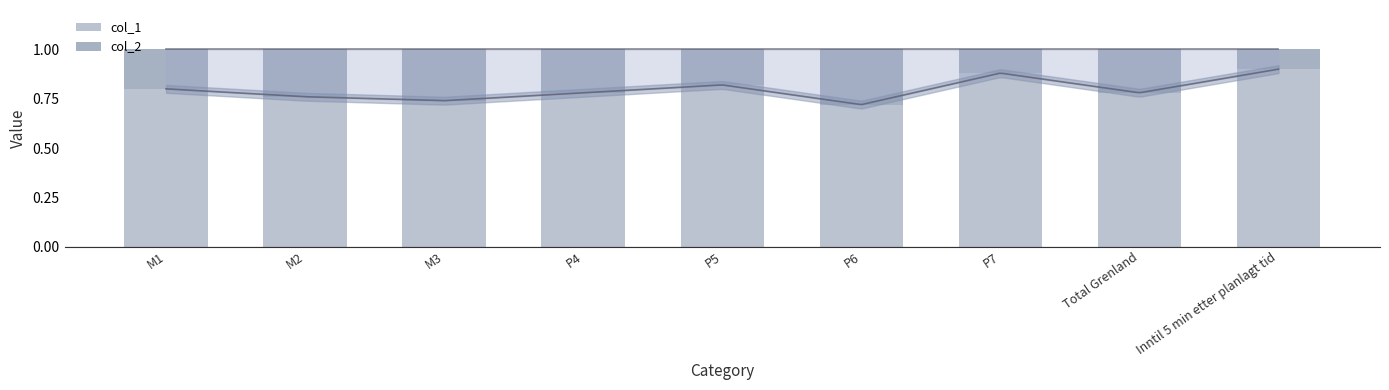

What are all the series names shown in the legend?

col_1, col_2